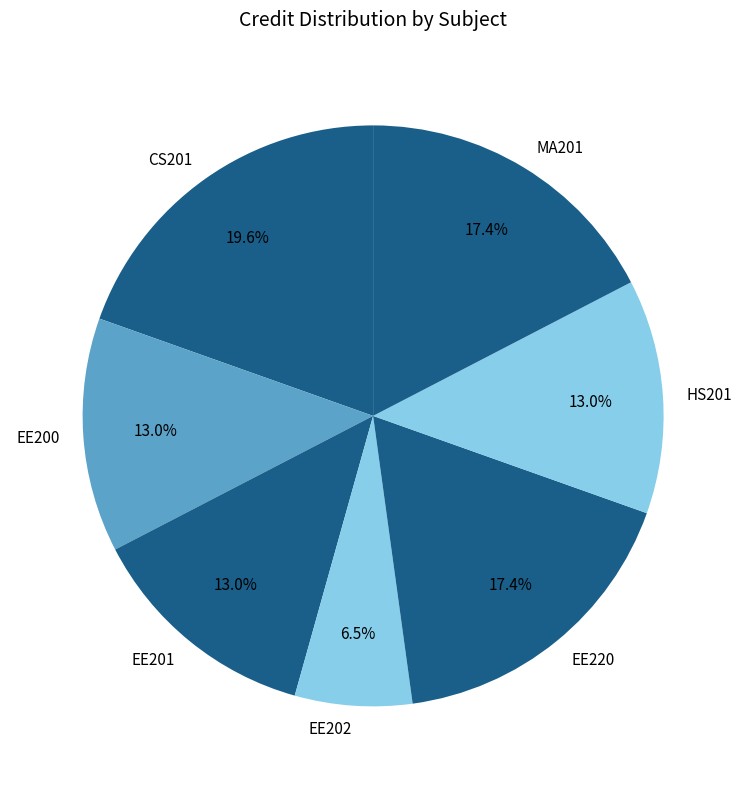

To the nearest percent, what is the difference between the largest and smallest slice percentages?

13%